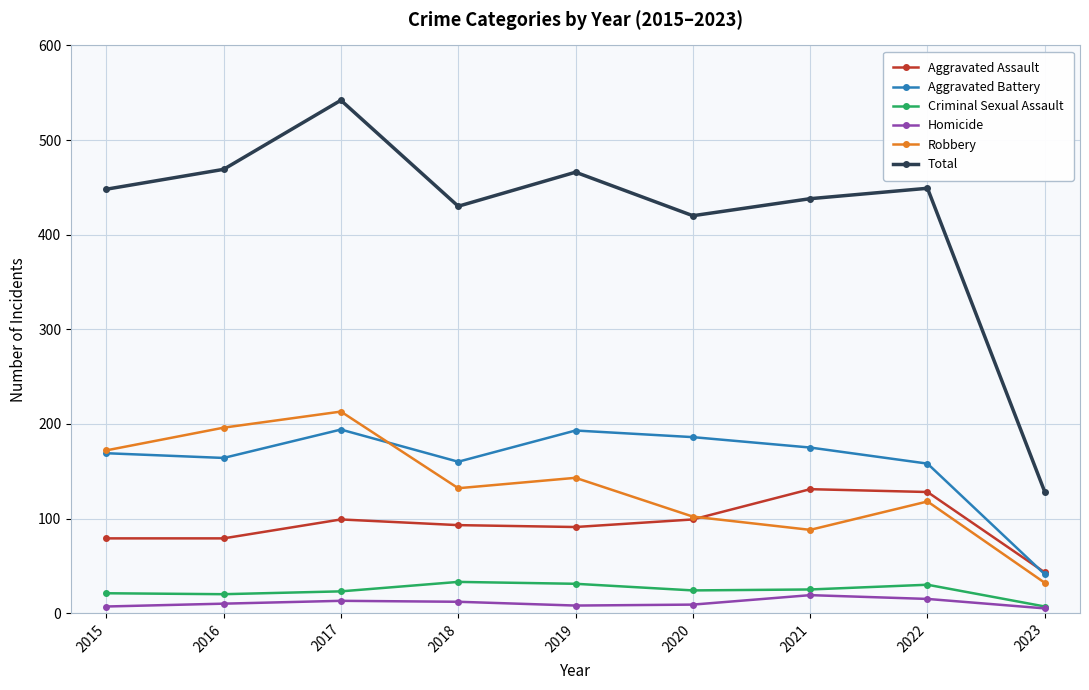

True or false: Total and Aggravated Assault intersect in this chart.

False